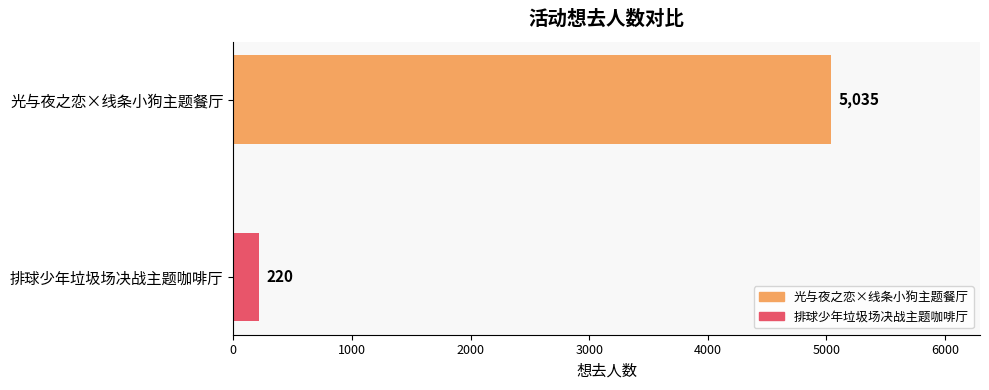

What is the minimum value shown in the chart?

220